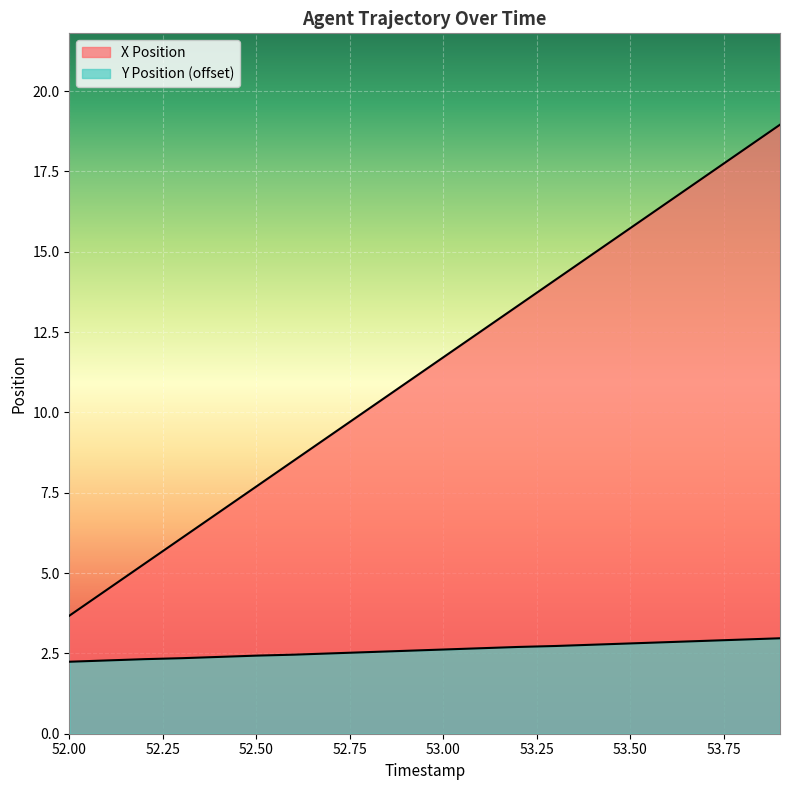

At how many categories does at least one series exceed 8?

14